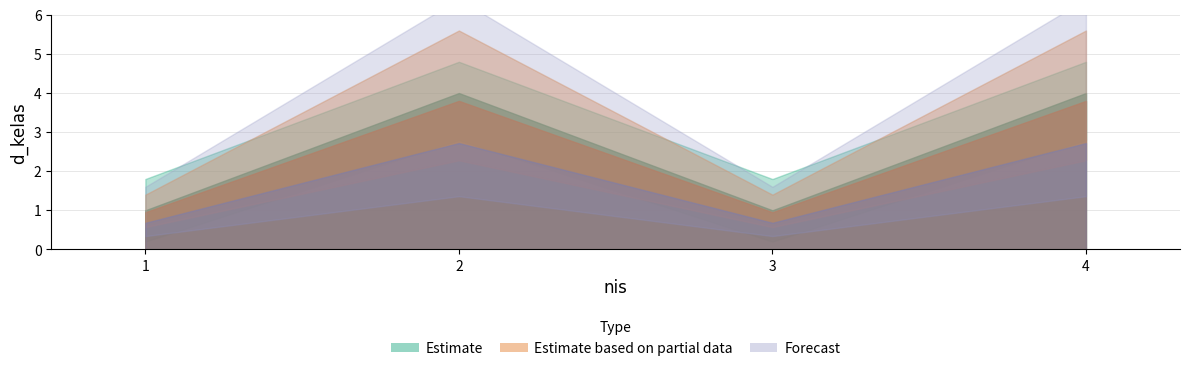

The chart shows a value of 1 at 1. True or false?

True